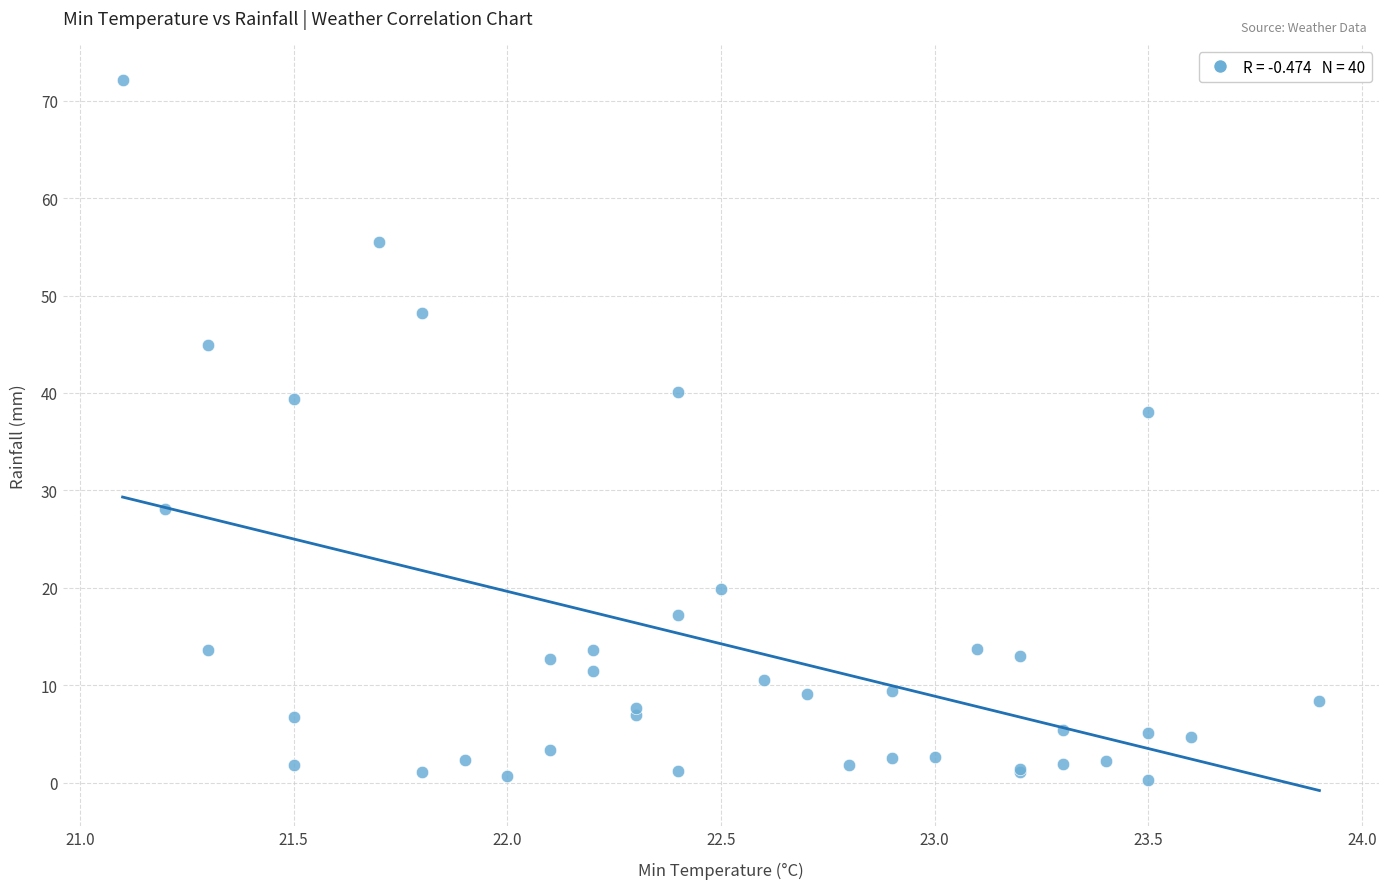

What Y value in the scatter plot is closest to 36?

38.0